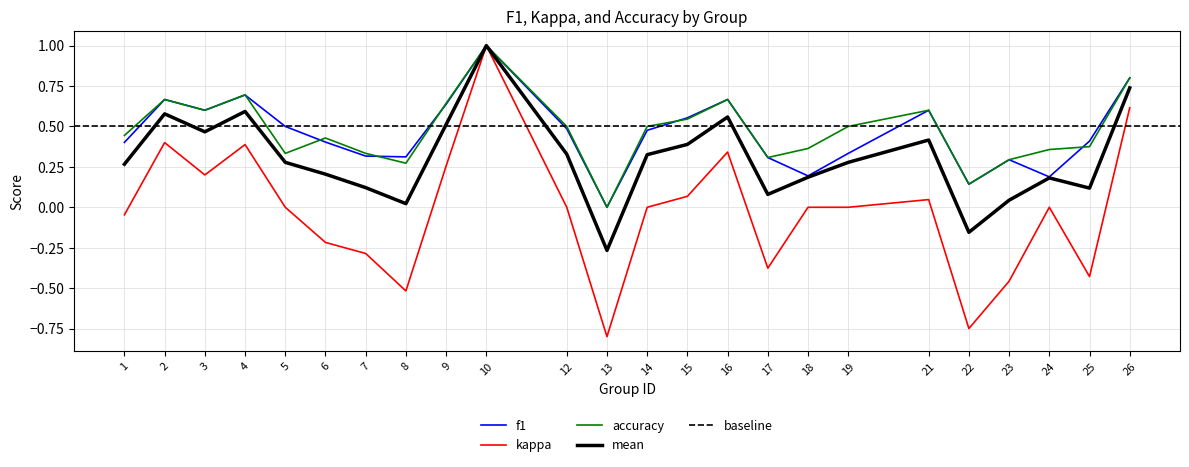

Reading left to right, list all the values displayed in this chart.

f1: 1=0.4	2=0.7	3=0.6	4=0.7	5=0.5	6=0.4	7=0.3	8=0.3	9=0.6	10=1.0	12=0.5	13=0.0	14=0.5	15=0.6	16=0.7	17=0.3	18=0.2	19=0.3	21=0.6	22=0.1	23=0.3	24=0.2	25=0.4	26=0.8
kappa: 1=-0.0	2=0.4	3=0.2	4=0.4	5=0.0	6=-0.2	7=-0.3	8=-0.5	9=0.3	10=1.0	12=0.0	13=-0.8	14=0.0	15=0.1	16=0.3	17=-0.4	18=0.0	19=0.0	21=0.0	22=-0.8	23=-0.5	24=0.0	25=-0.4	26=0.6
accuracy: 1=0.4	2=0.7	3=0.6	4=0.7	5=0.3	6=0.4	7=0.3	8=0.3	9=0.6	10=1.0	12=0.5	13=0.0	14=0.5	15=0.5	16=0.7	17=0.3	18=0.4	19=0.5	21=0.6	22=0.1	23=0.3	24=0.4	25=0.4	26=0.8